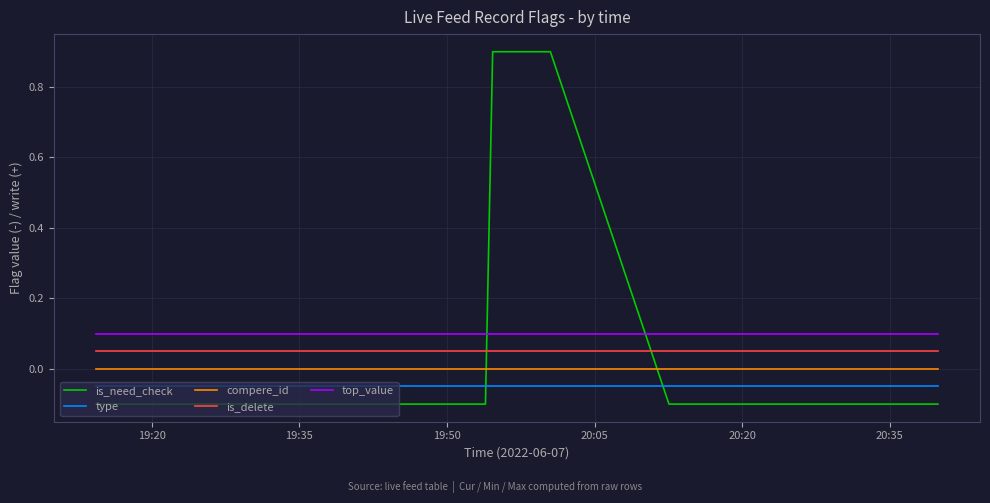

Count the number of categories in the chart.

10